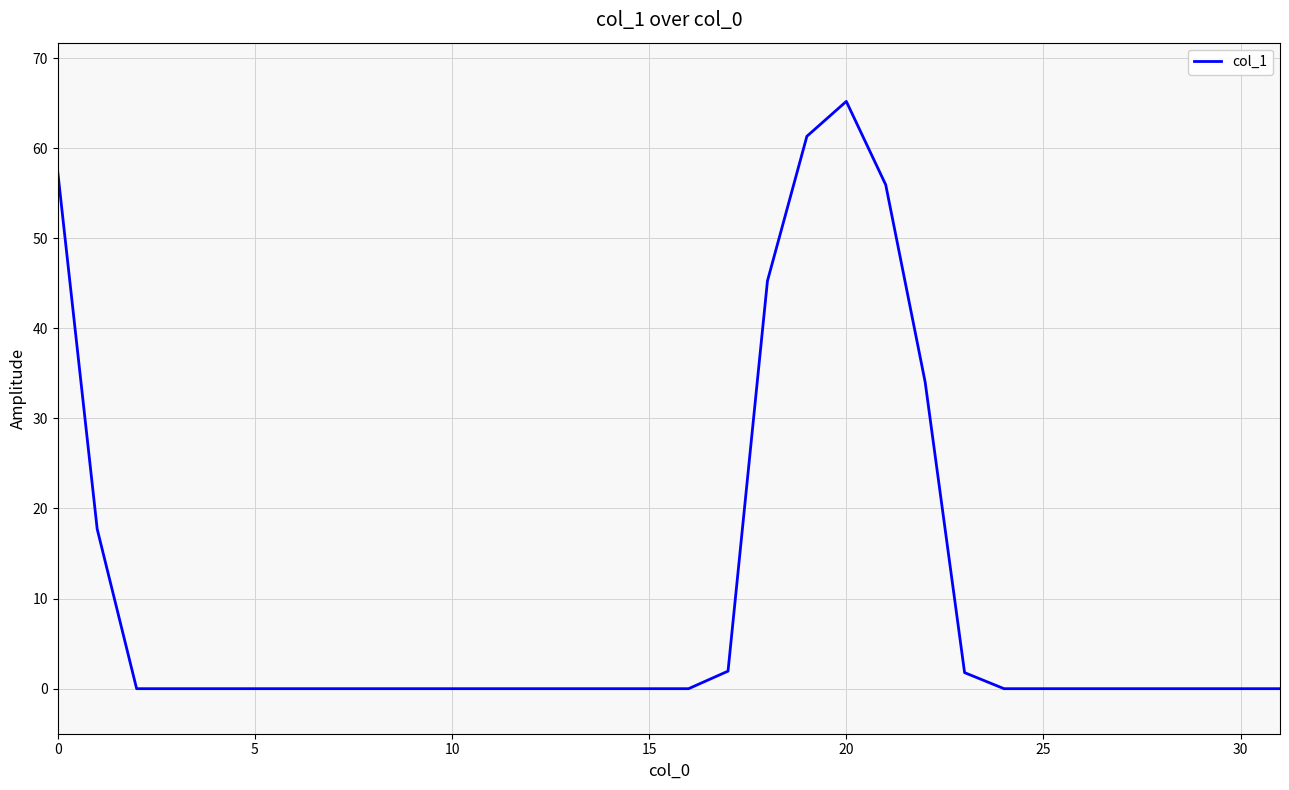

Does the chart display data point markers on the line(s)?

No